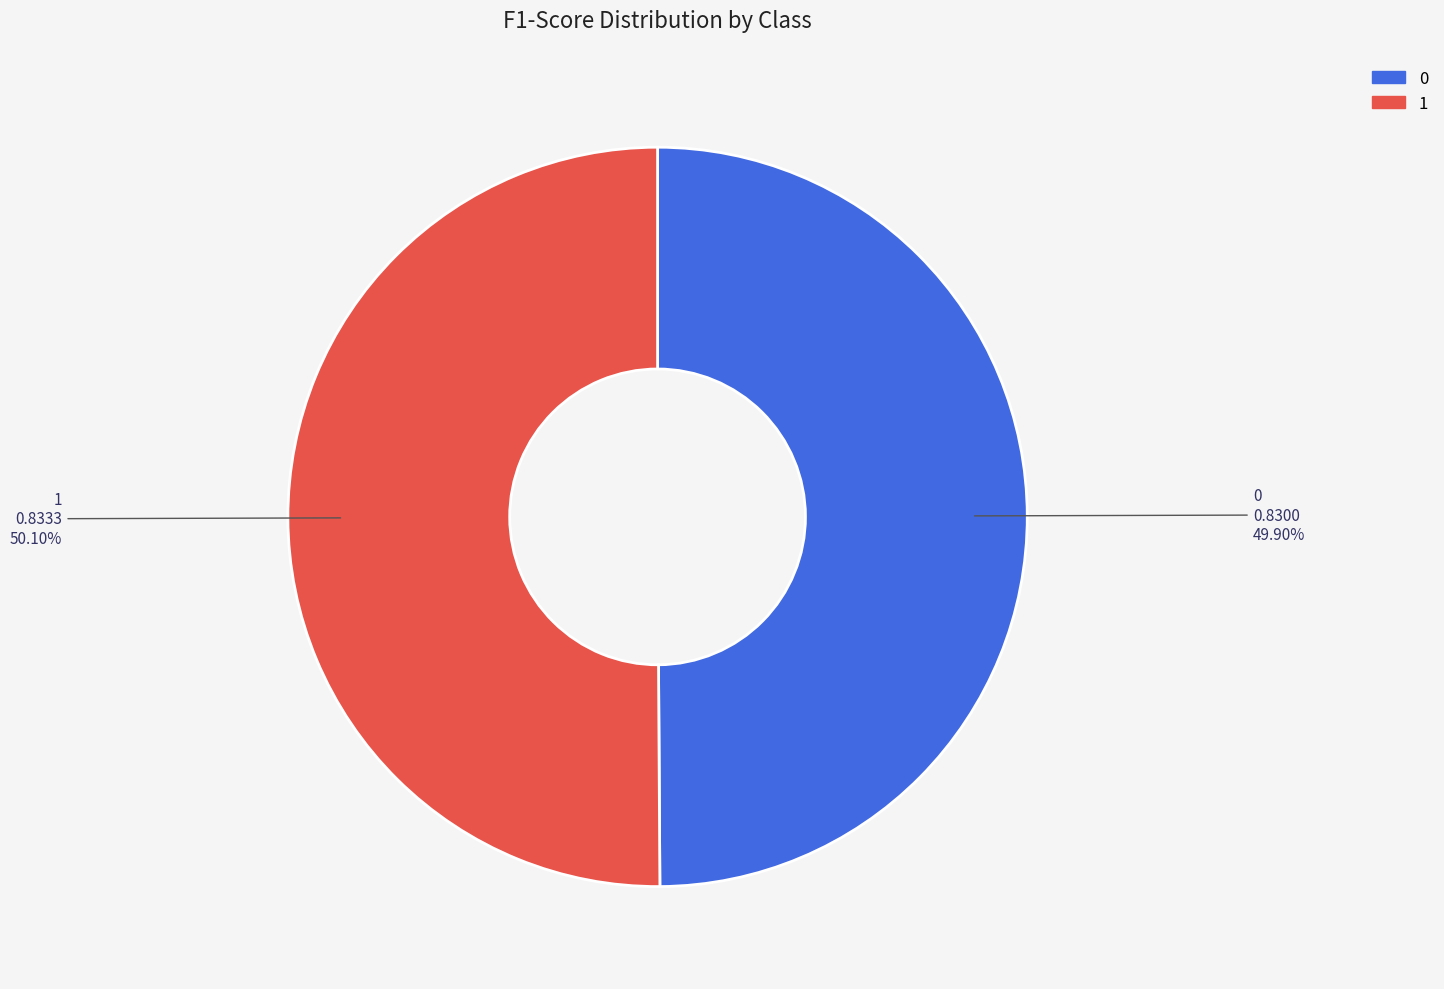

Is there any slice that represents more than half of the pie?

Yes